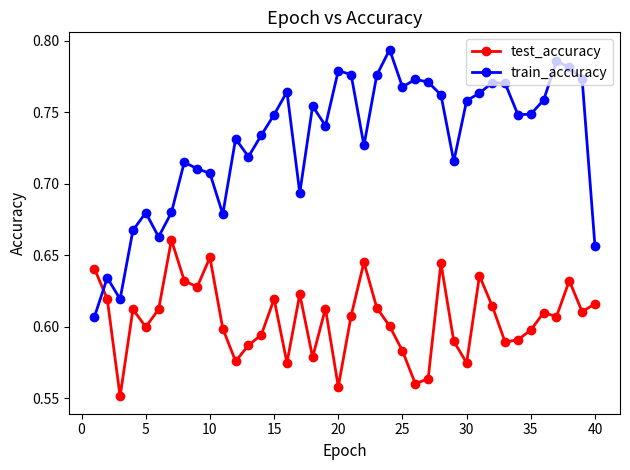

What is the sum of all train_accuracy values?

29.2